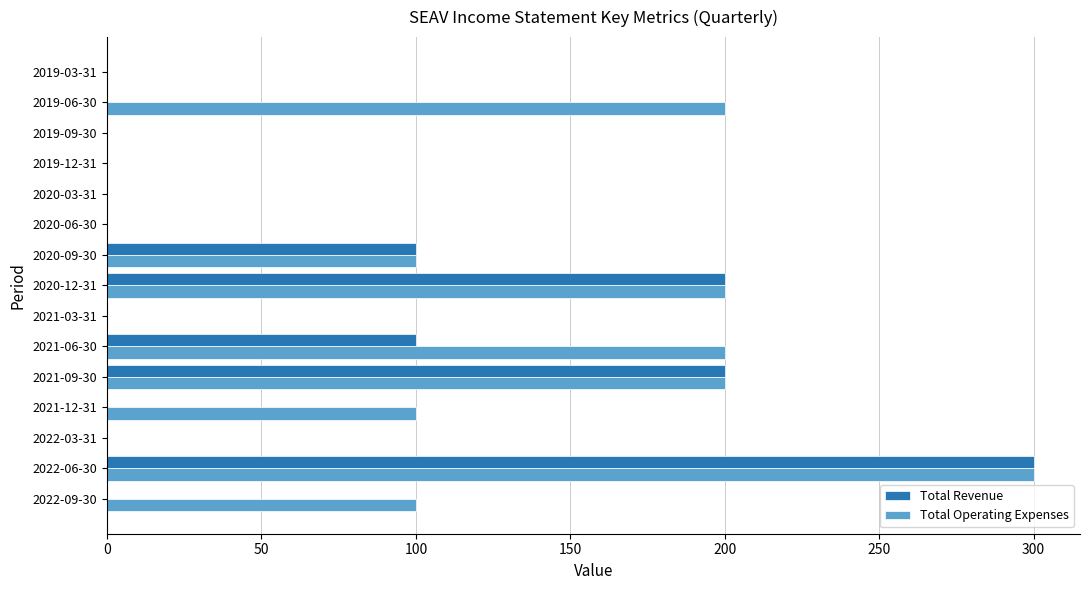

The value of Total Operating Expenses at 2022-06-30 is 300. True or false?

True